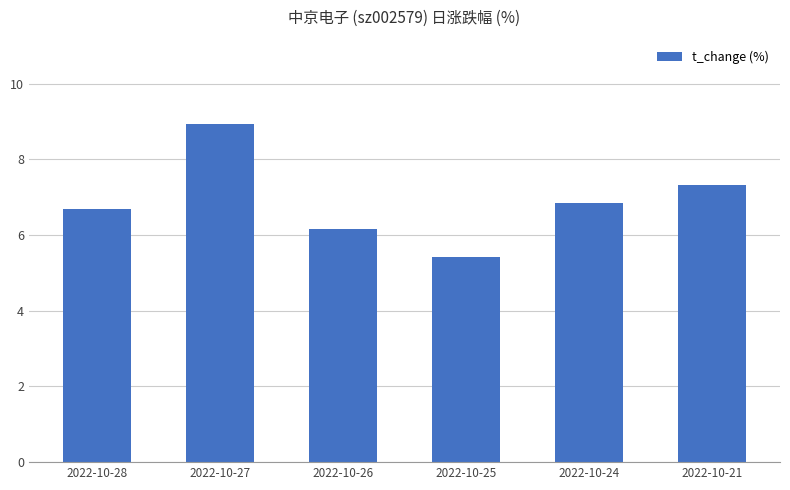

Reading right to left, list all the values displayed in this chart.

7.3	6.9	5.4	6.2	8.9	6.7